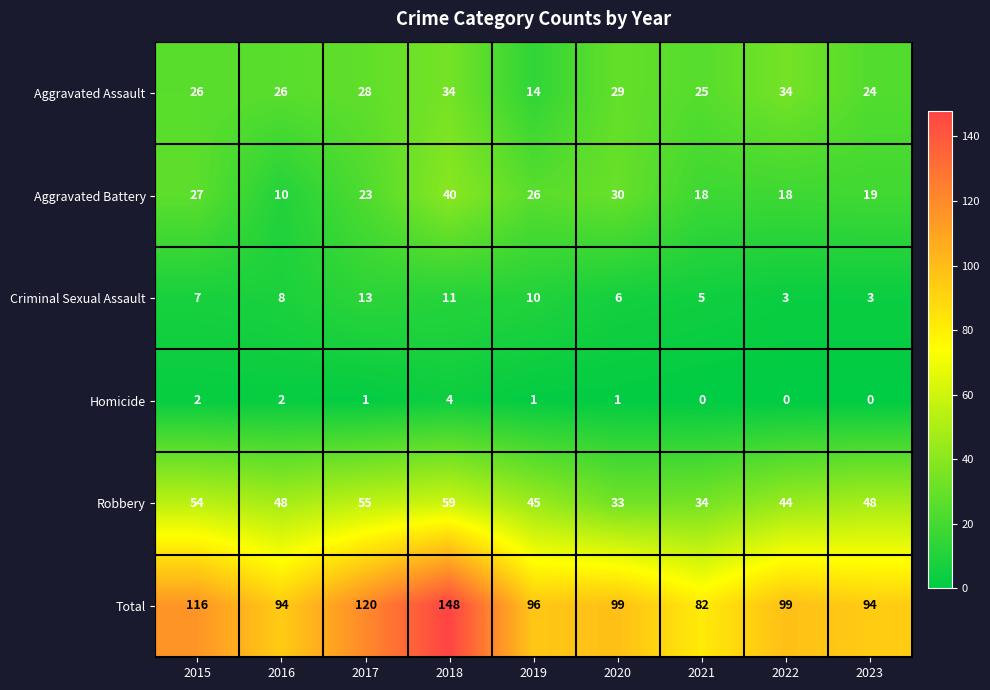

How many values in the Robbery series are below 48?

4